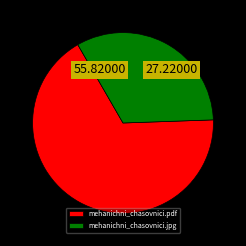

Do mehanichni_chasovnici.jpg and mehanichni_chasovnici.pdf together represent more than half of the pie?

Yes